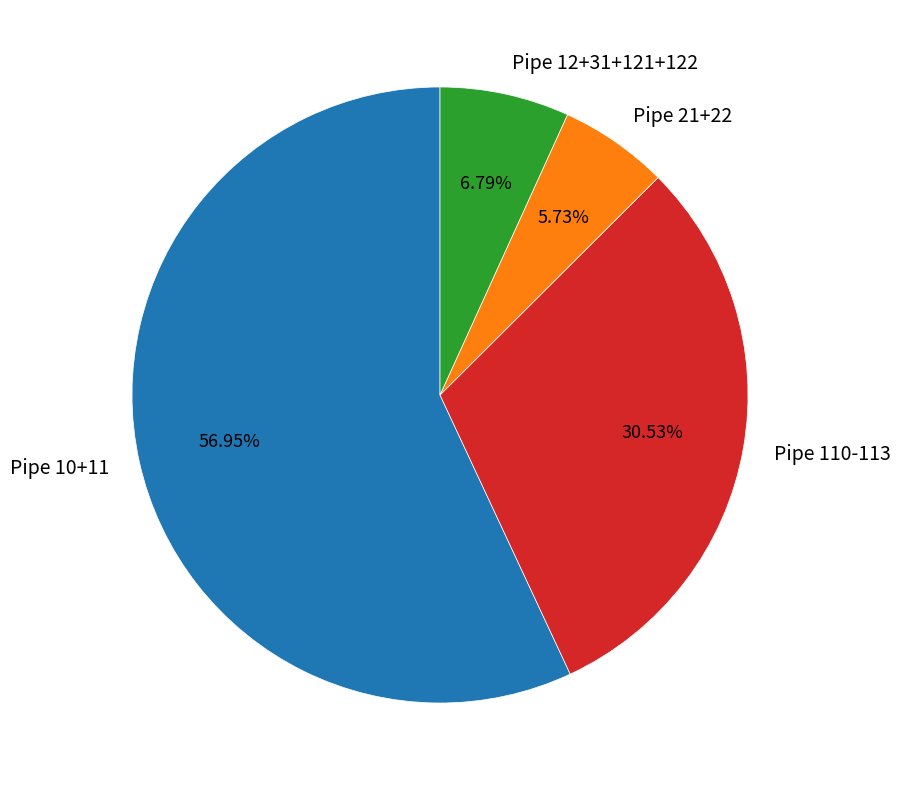

Does any single category account for the majority?

Yes